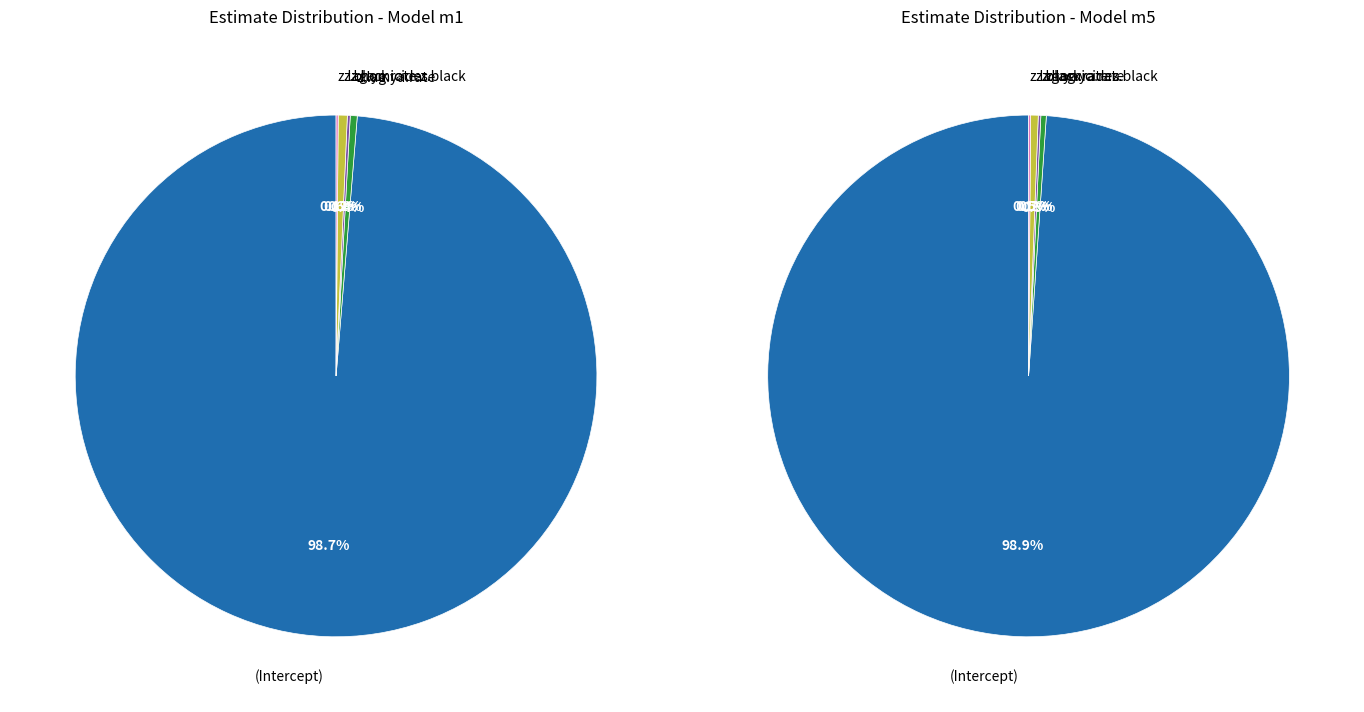

Is there a majority slice in this chart?

Yes